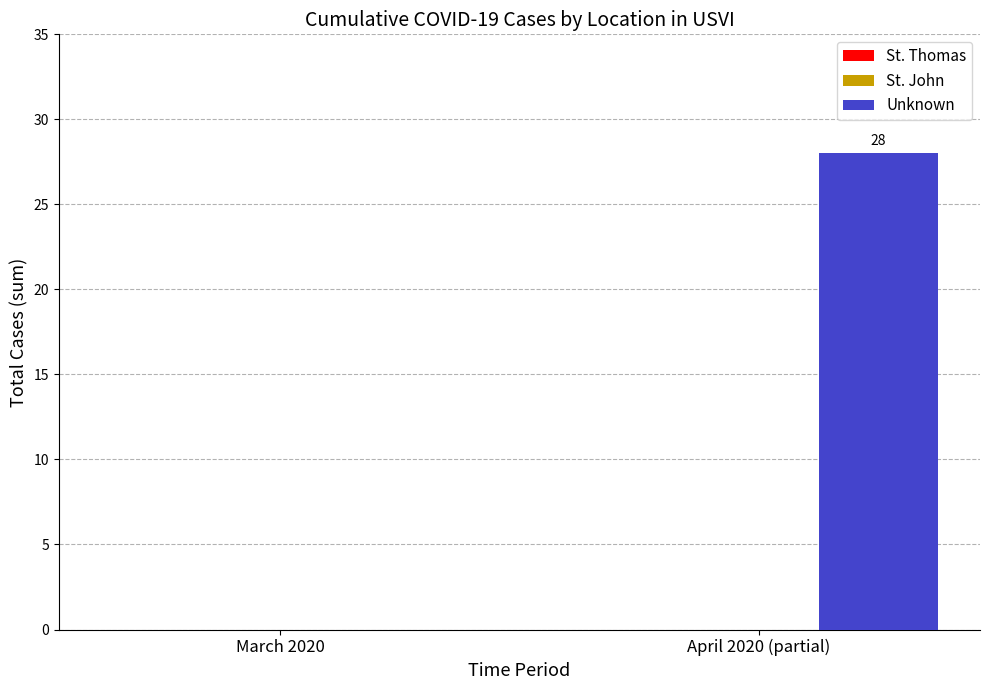

How many distinct data groups are displayed?

1